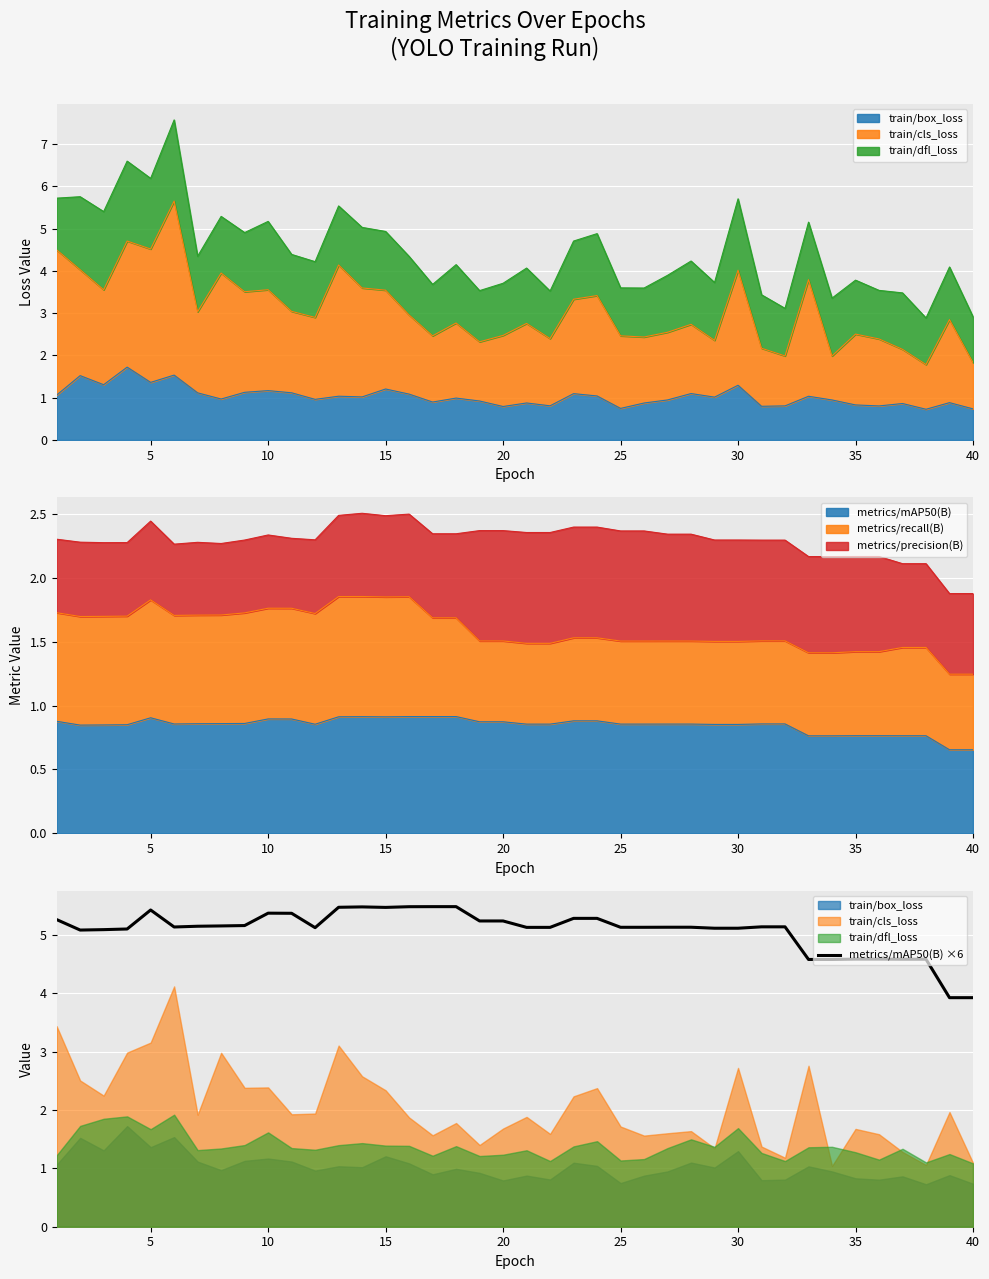

Which category has the highest value across all series?

16